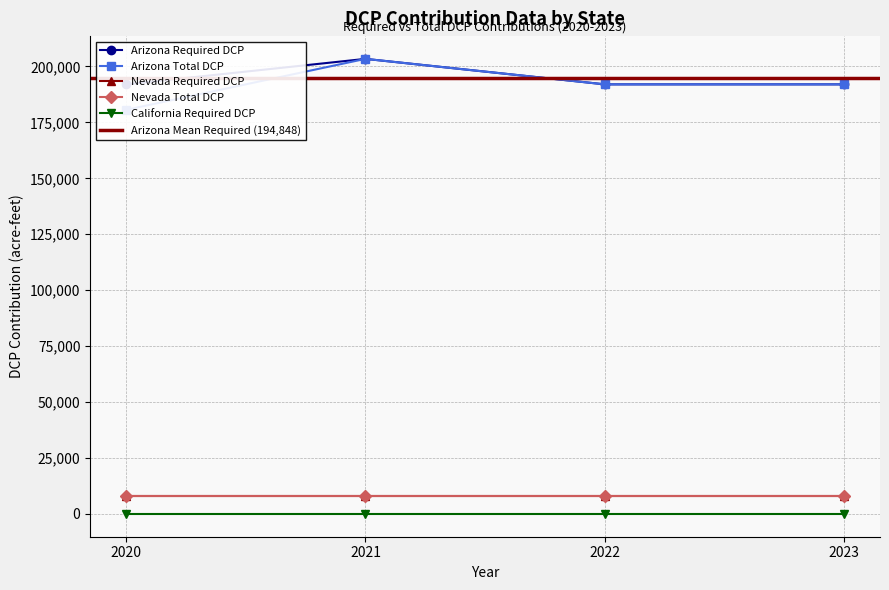

Does the chart display data point markers on the line(s)?

Yes